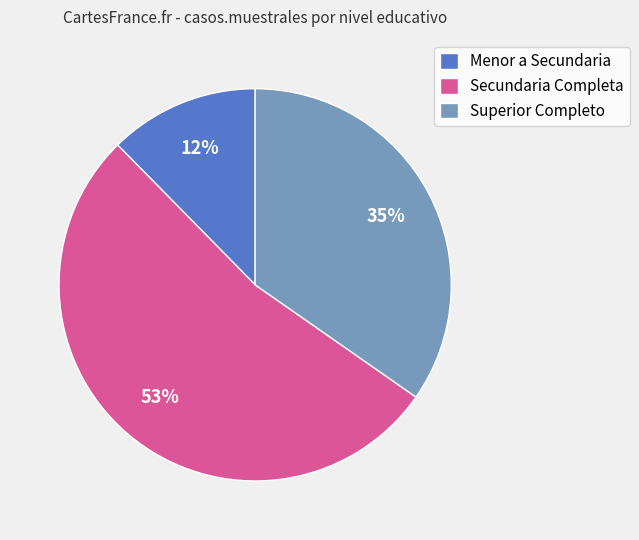

To the nearest percent, what portion does Secundaria Completa represent?

53%